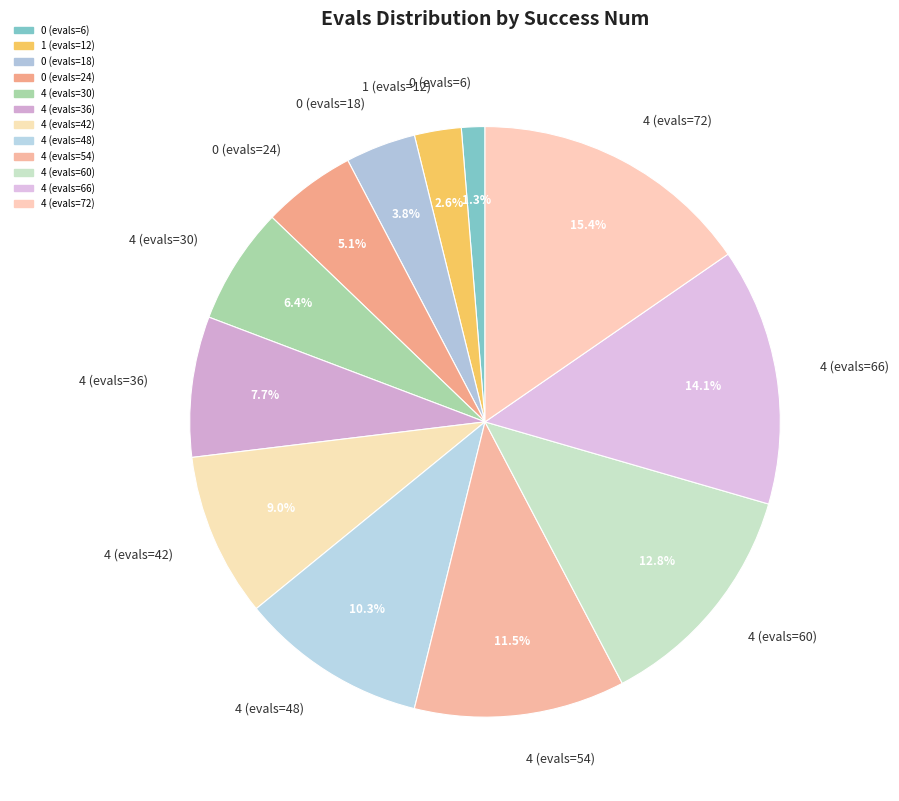

What is the smallest slice in the pie chart?

0 (evals=6)